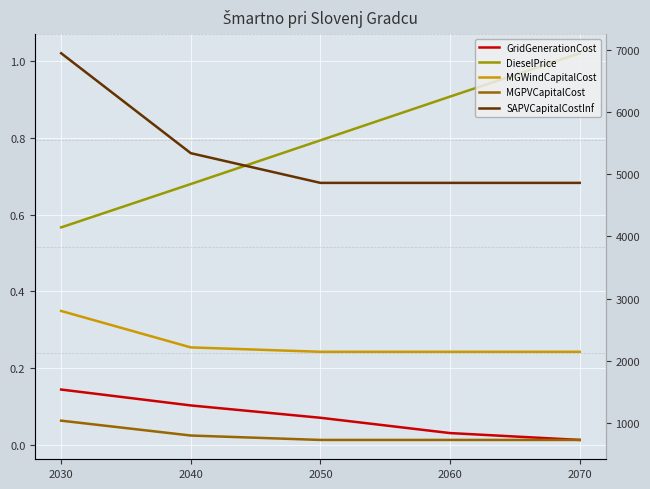

Is the value of SAPVCapitalCostInf at 2030 greater than the value of MGWindCapitalCost at 2070?

Yes